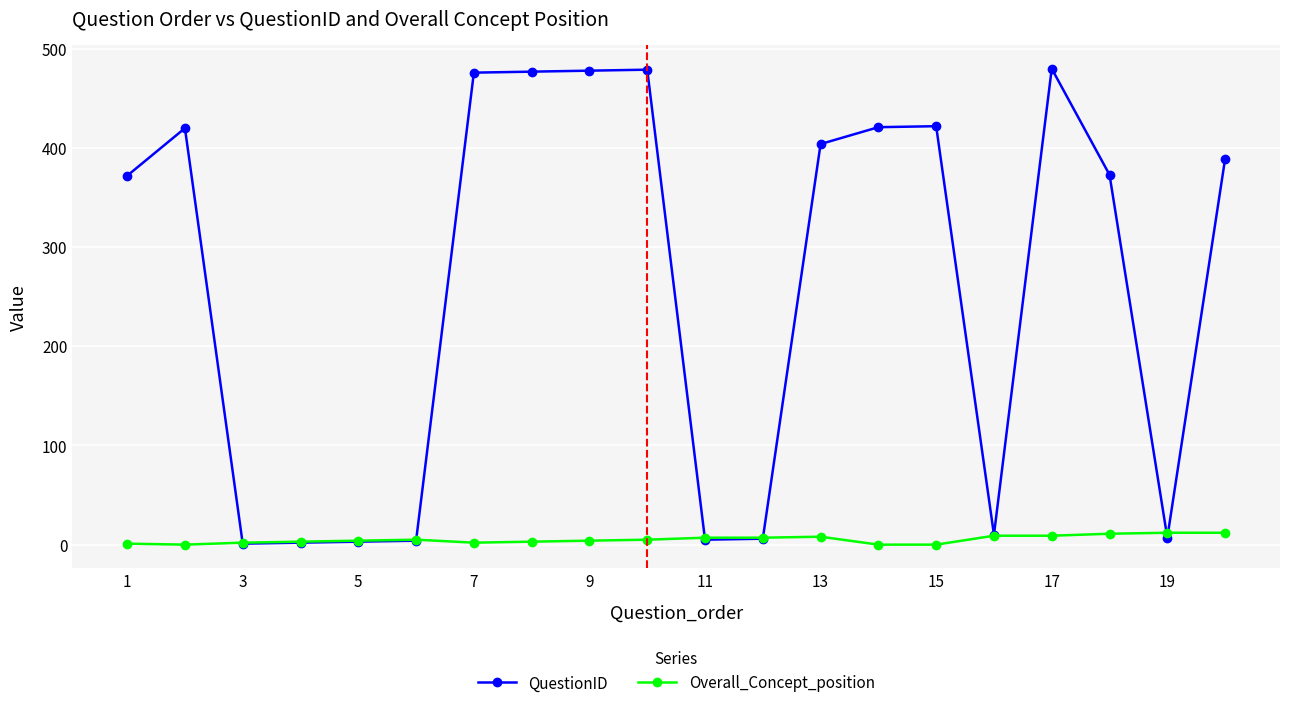

Rank the series by their maximum value, from highest to lowest.

QuestionID, Overall_Concept_position